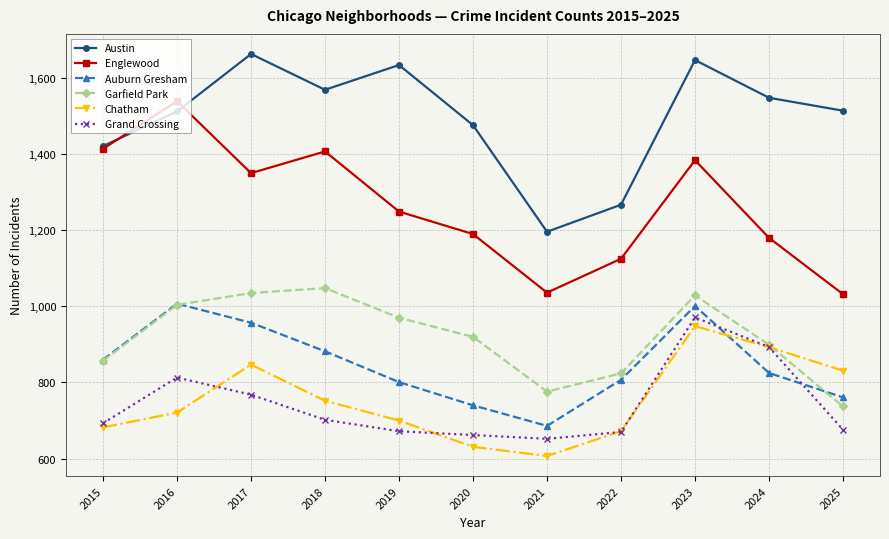

What is the greatest value displayed?

1663